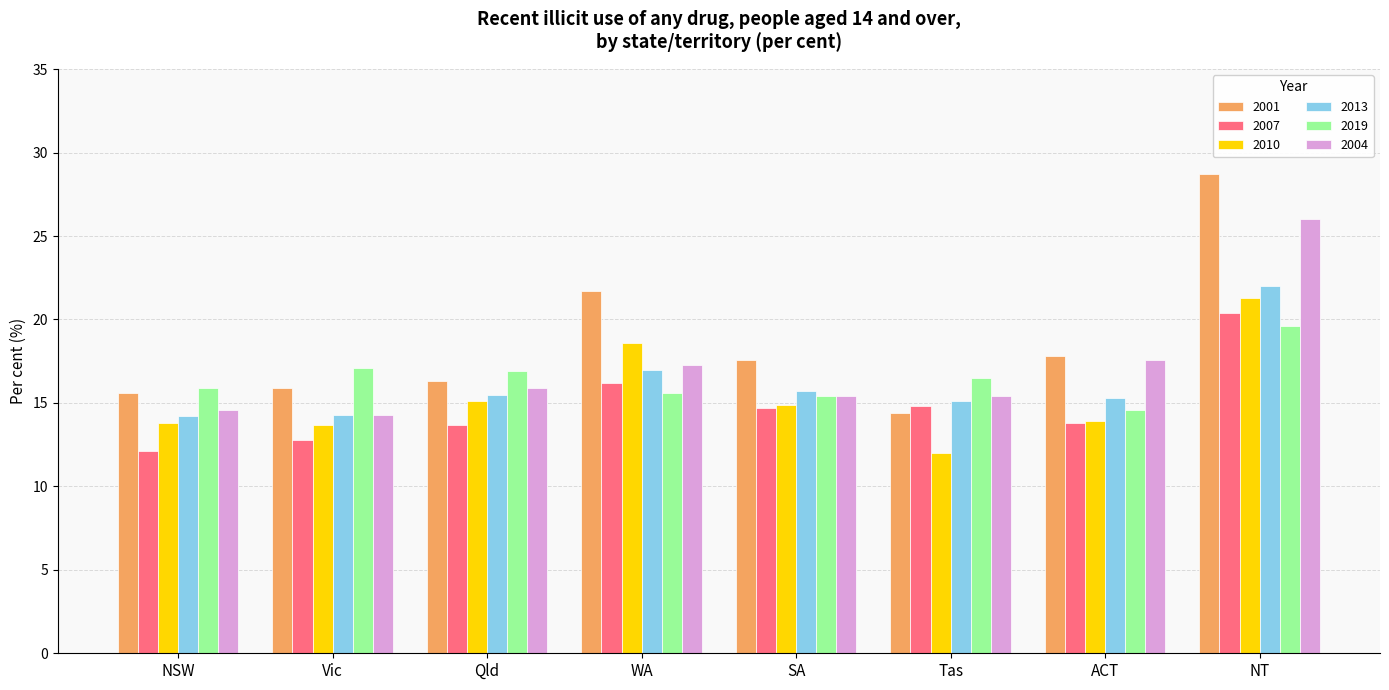

Which series changed the most between Vic and WA?

2001